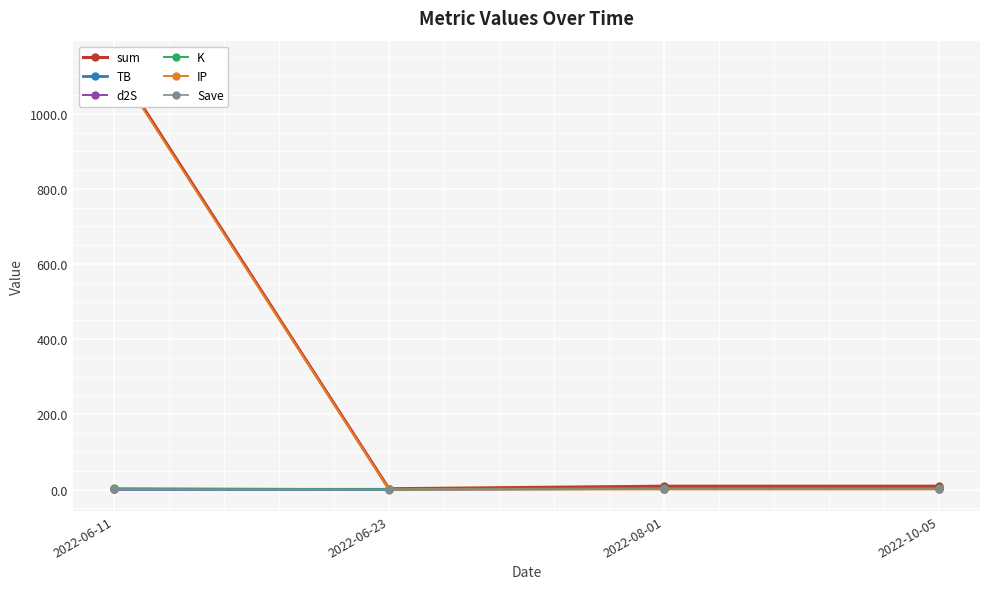

At which category is the sum across all series the highest?

2022-06-11